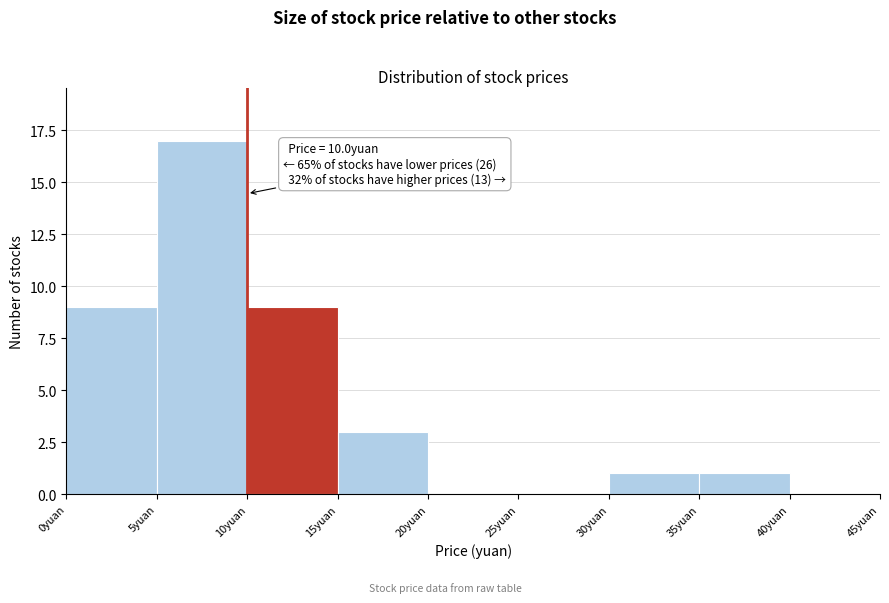

Over which range of the x-axis is the bar tallest?

5 to 10